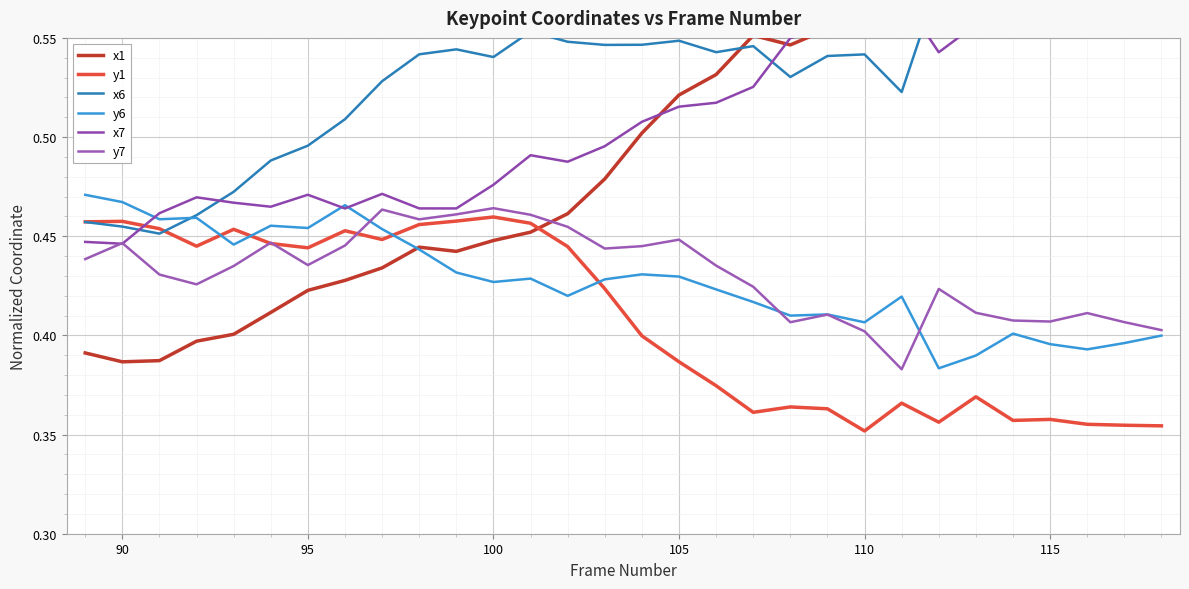

Which series has the largest total across all categories?

x6